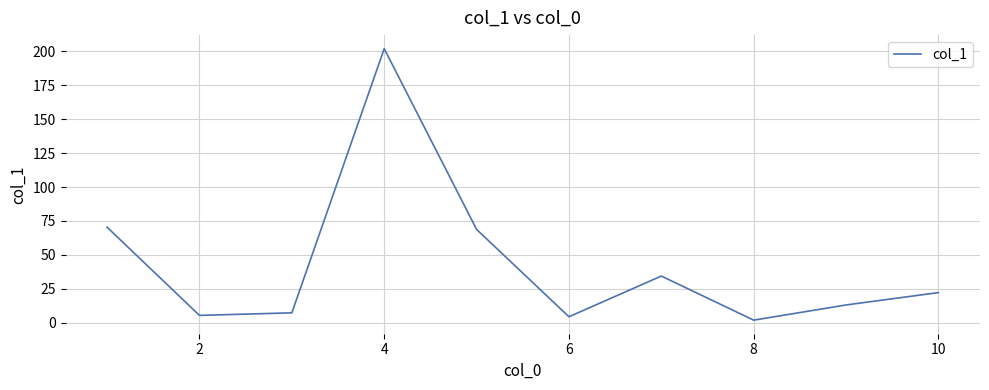

What is the greatest value displayed?

202.0